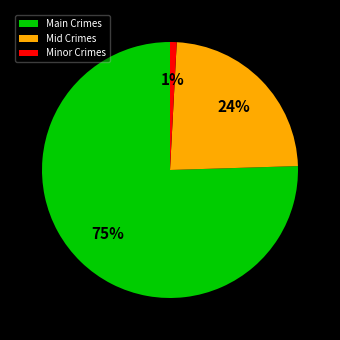

Does any single category account for the majority?

Yes